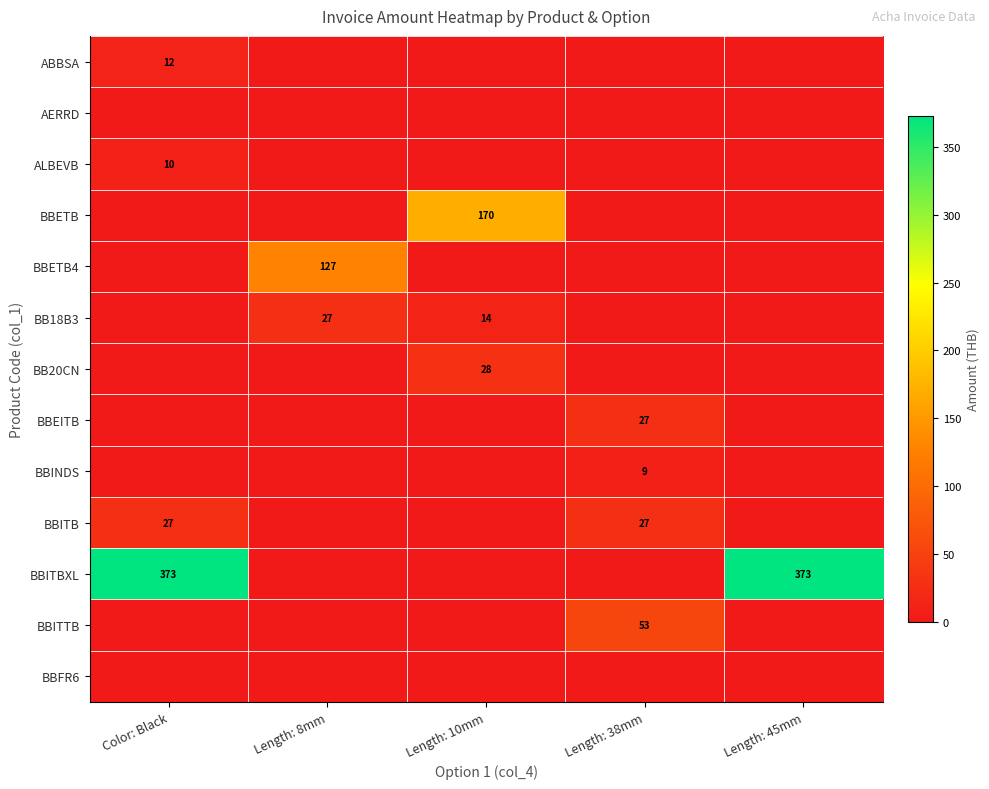

The value of BBEITB at Length: 10mm is 13.7. True or false?

False